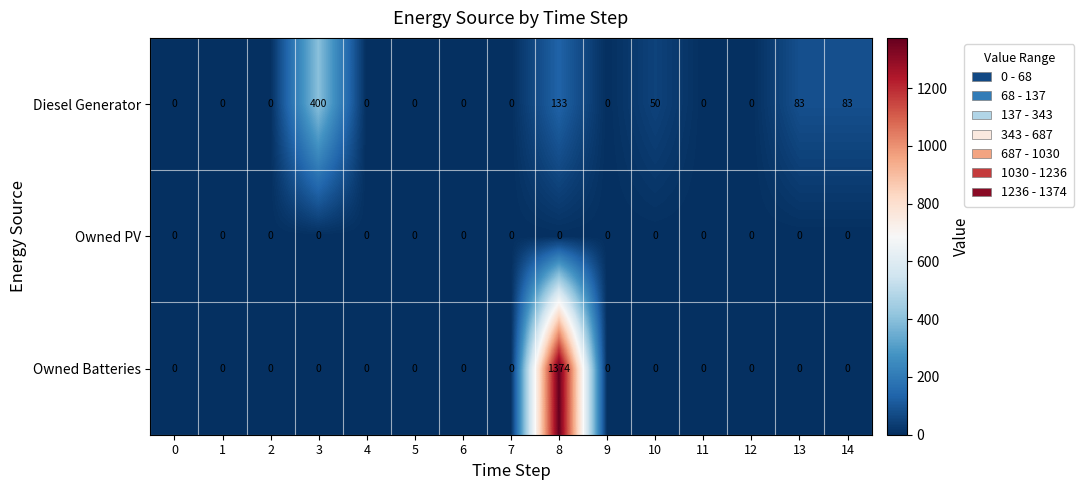

At how many categories does at least one series exceed 149?

2